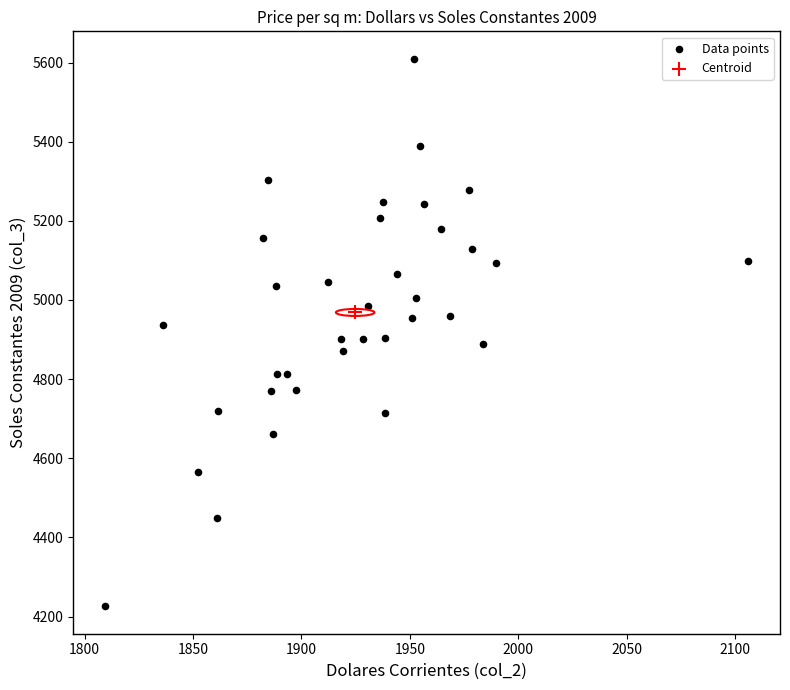

What are all the series names shown in the legend?

Data points, Centroid